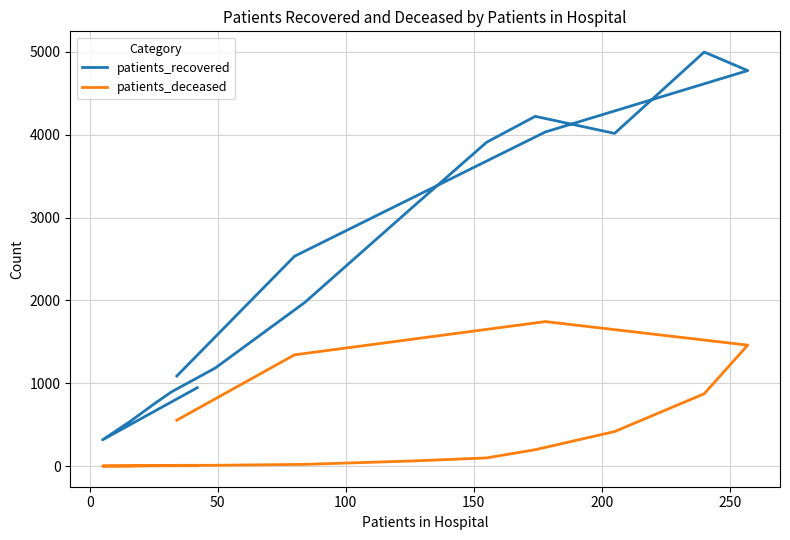

Which series has the largest range (max minus min)?

patients_recovered